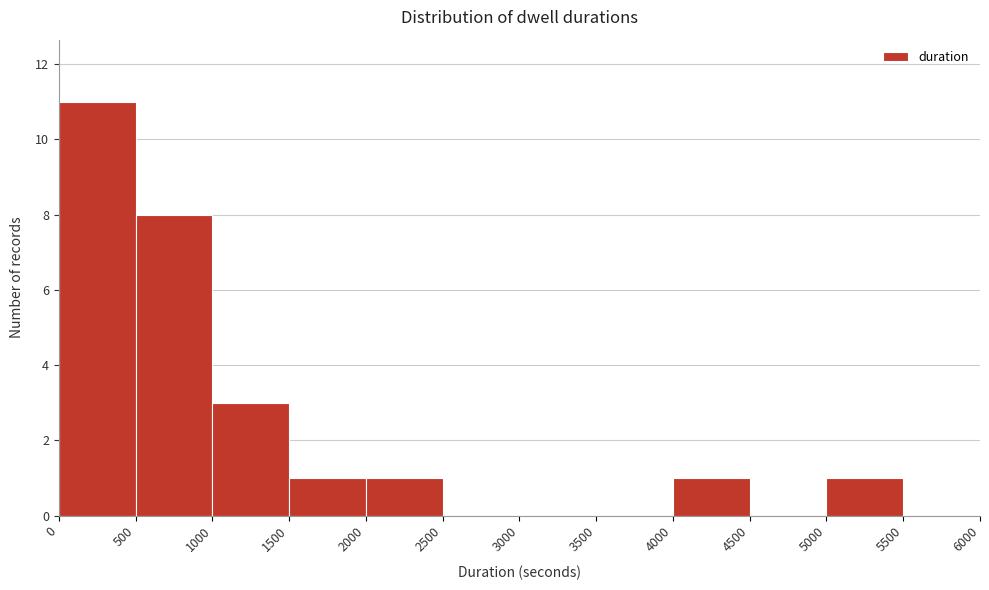

Reading left to right, list every bar in this chart as the range it spans on the x-axis followed by its height. The values are not printed on the chart, so give them approximately, as read against the axis.

0 to 500: 11
500 to 1000: 8
1000 to 1500: 3
1500 to 2000: 1
2000 to 2500: 1
2500 to 3000: 0
3000 to 3500: 0
3500 to 4000: 0
4000 to 4500: 1
4500 to 5000: 0
5000 to 5500: 1
5500 to 6000: 0